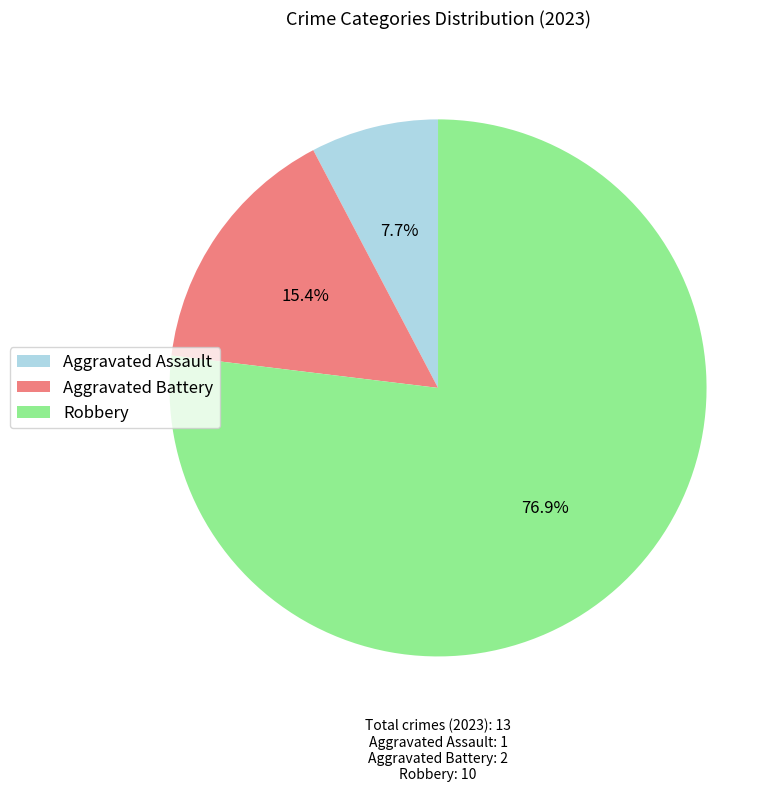

Approximately how many times larger is the value at Aggravated Assault compared to Aggravated Battery?

0.5